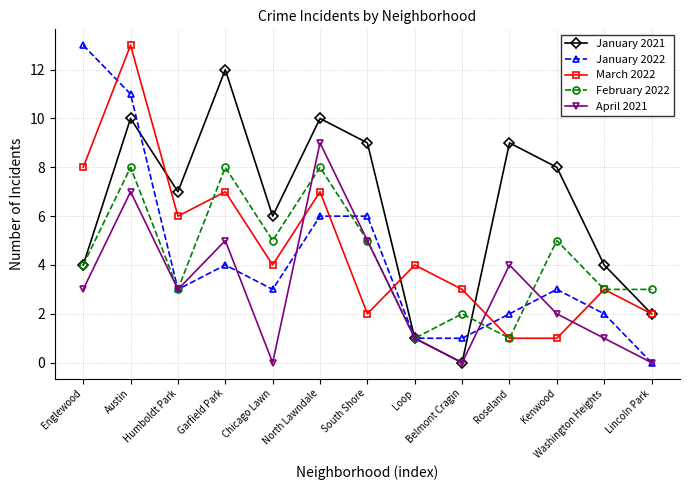

Which series has the widest spread of values?

January 2022